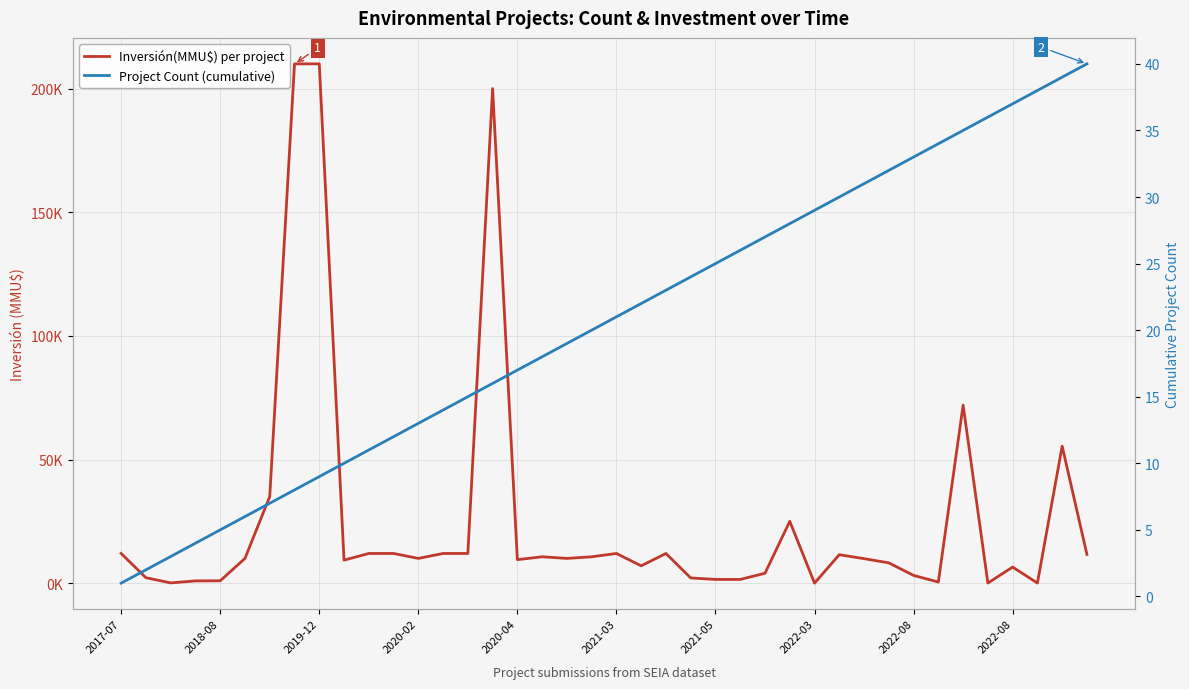

At which label does Inversión(MMU$) per project first exceed 10000?

2017-07